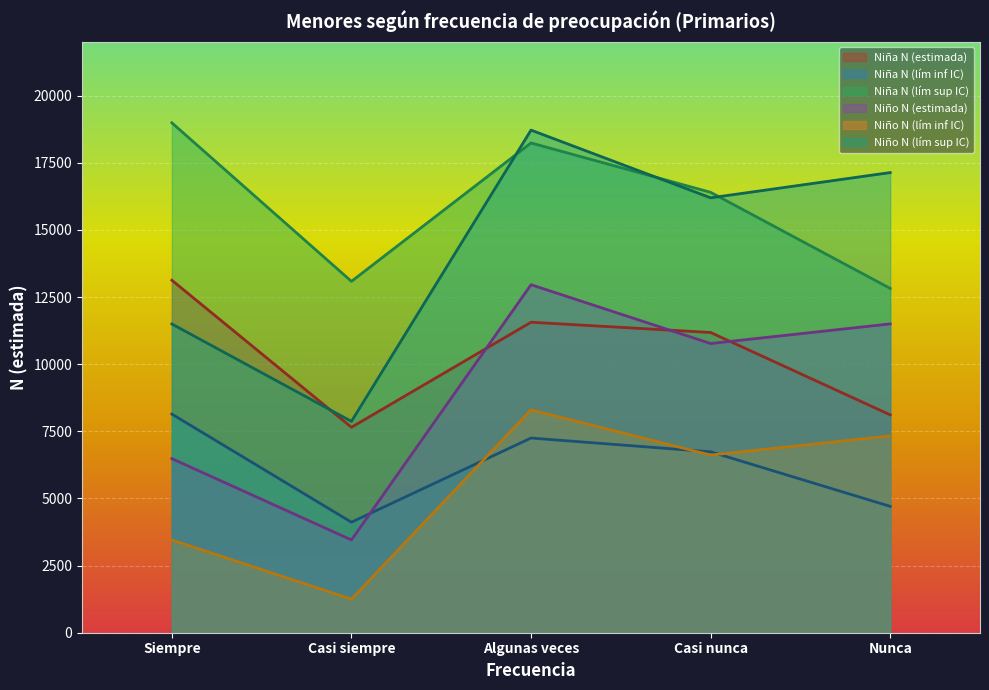

The value of Niño N (lím inf IC) at Nunca is 2935. True or false?

False